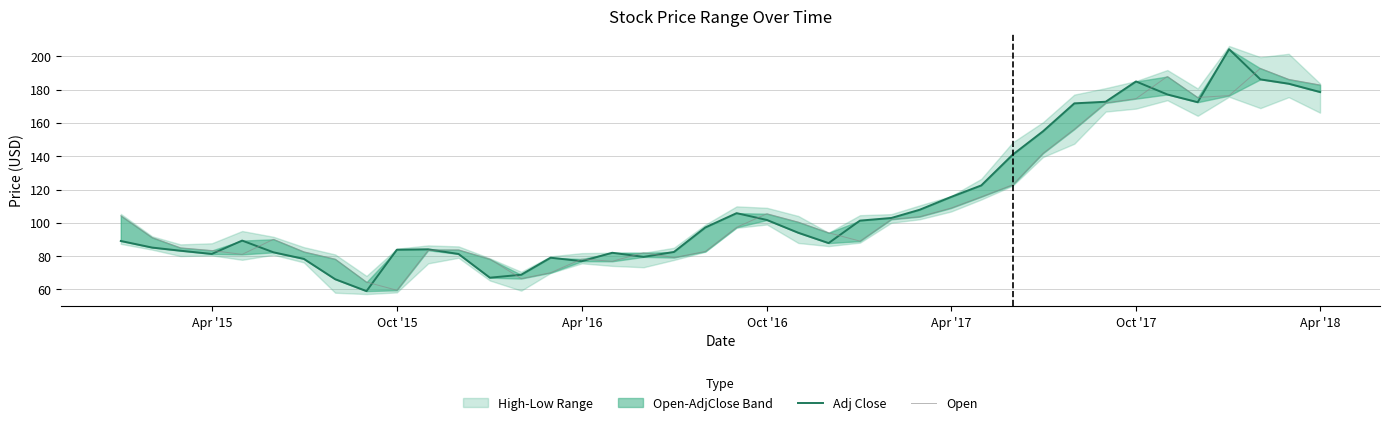

Rank the series by their maximum value, from lowest to highest.

Open, Adj Close